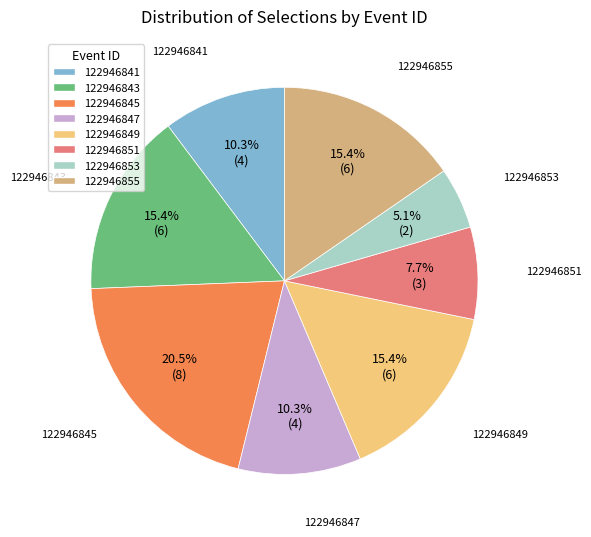

To the nearest percent, what percentage of the pie is 122946849?

15%